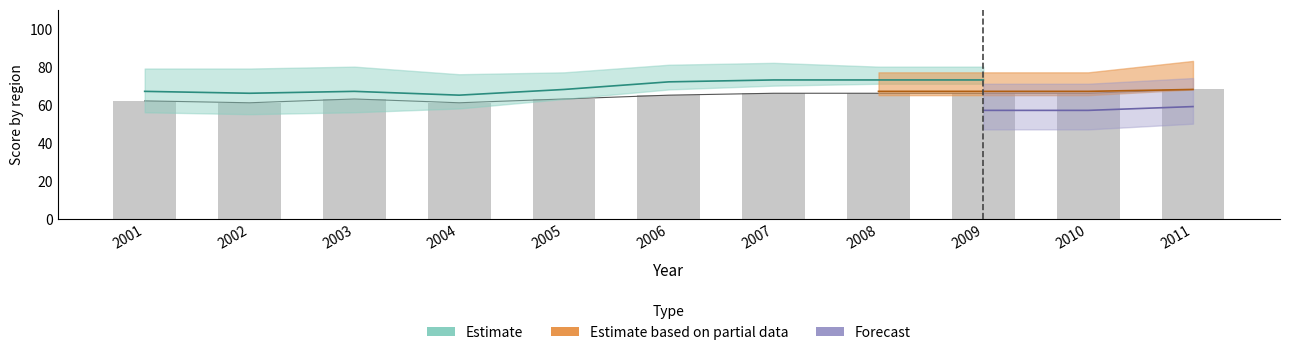

The chart shows a value of 103 at 2003. True or false?

False